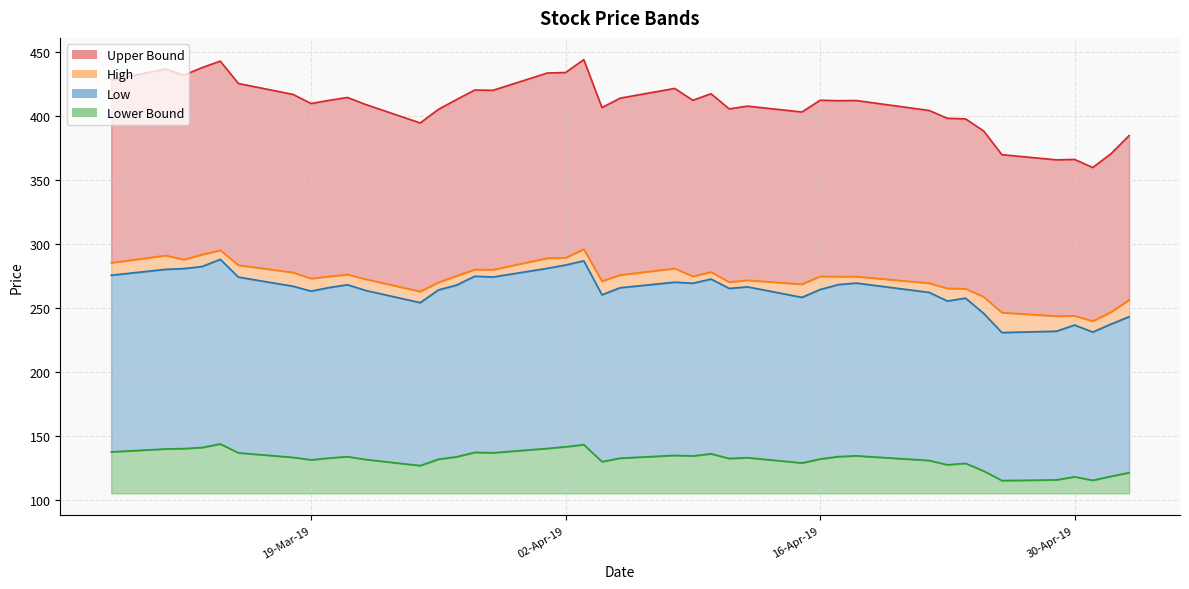

What is the lowest value of the High series?

240.0